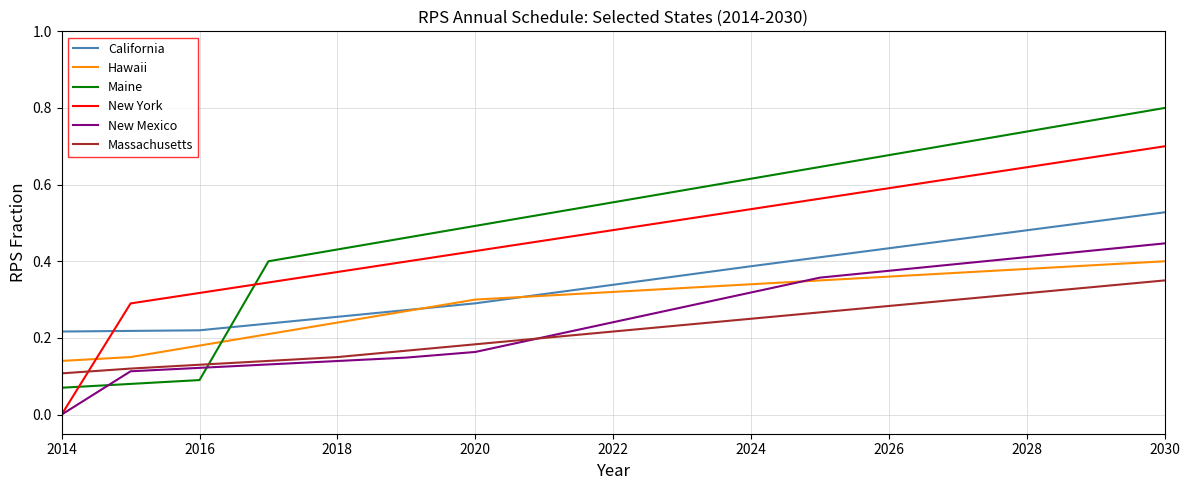

Which series has the largest range (max minus min)?

Maine